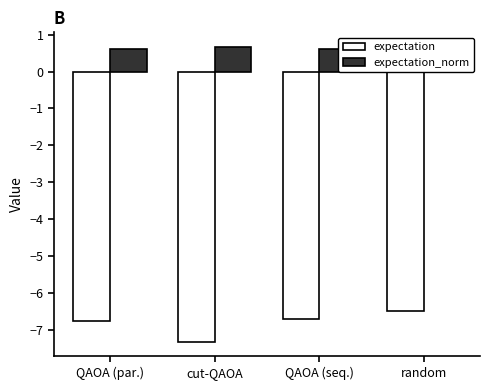

Which series has the widest spread of values?

expectation